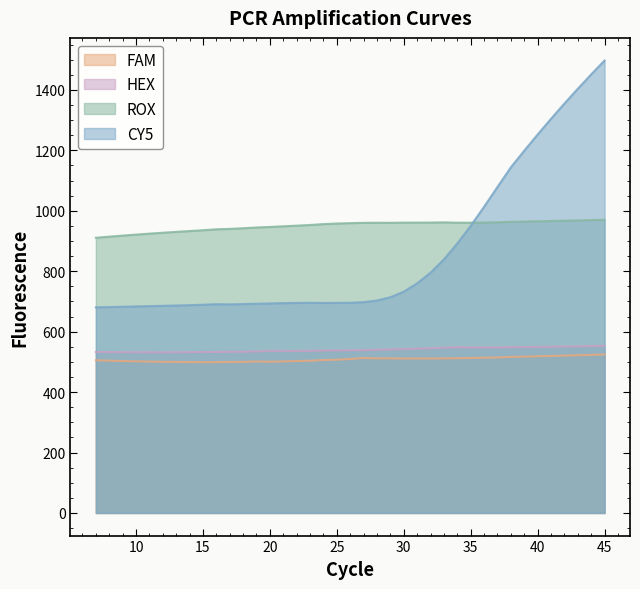

What is the smallest value displayed?

498.9